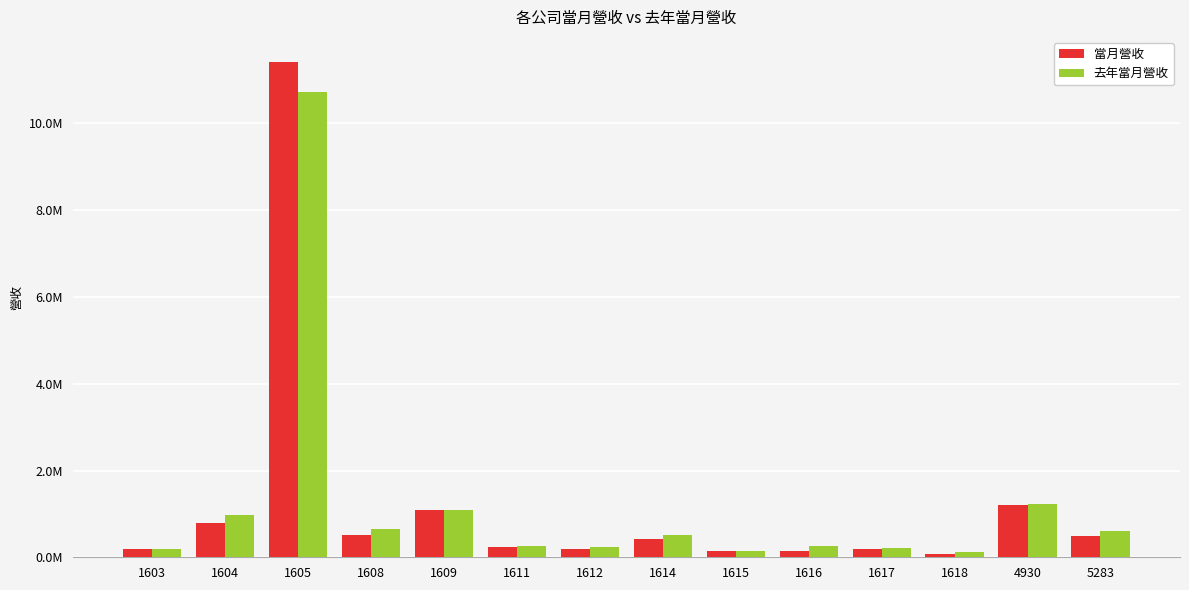

Does the chart contain stacked bars?

No